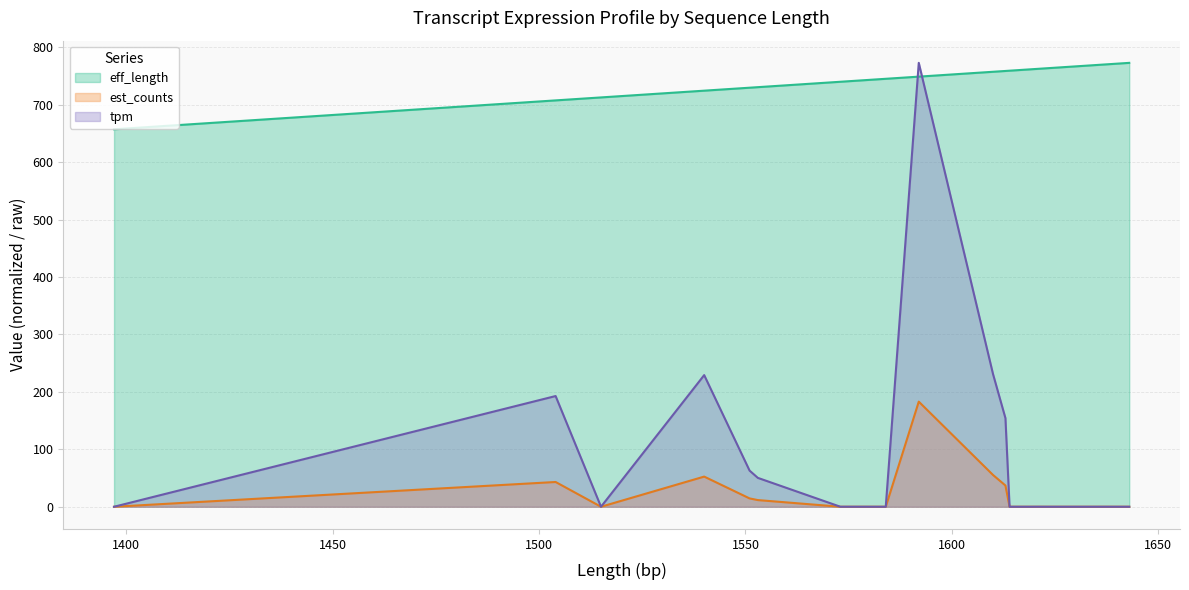

Between which two adjacent categories do tpm and eff_length first intersect?

1584 and 1592